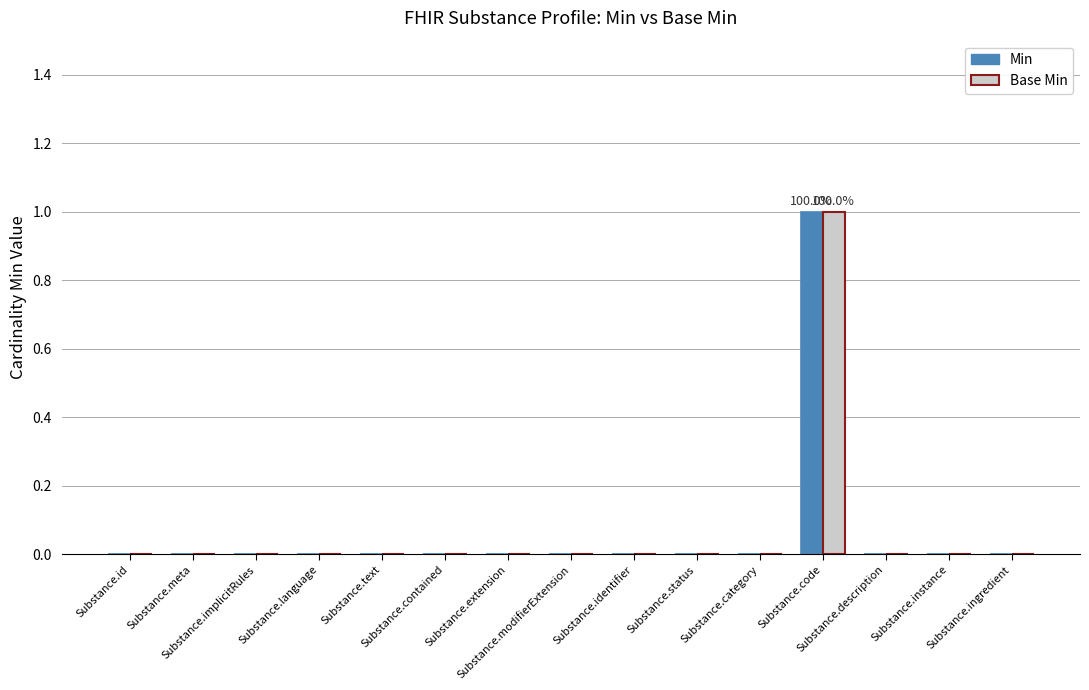

What is the greatest value displayed?

1